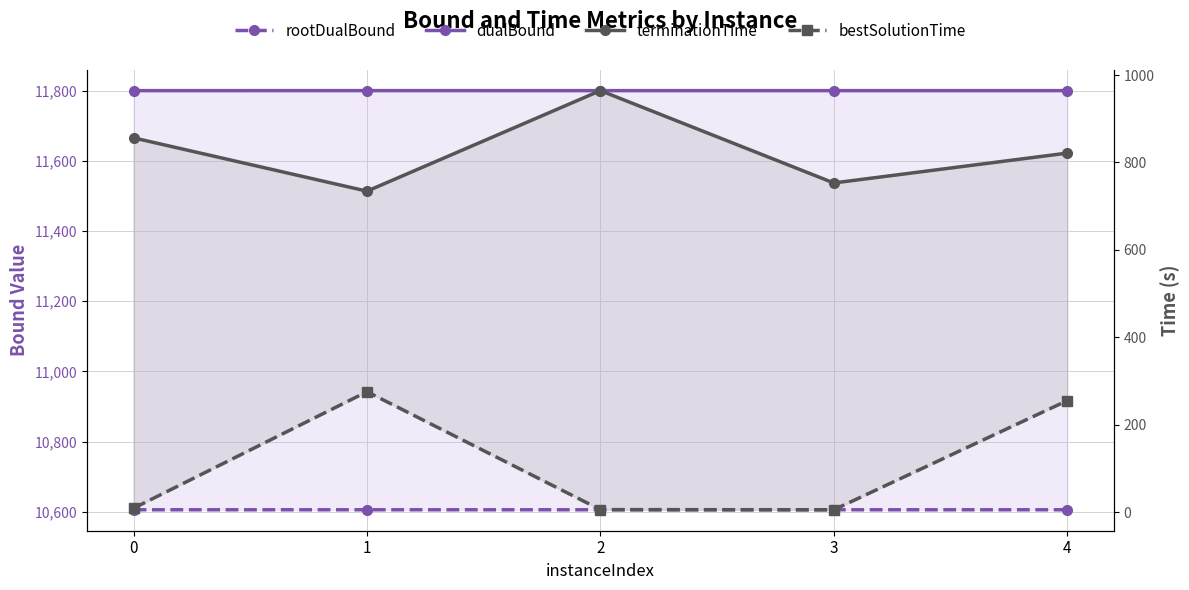

The rootDualBound series shows 15477.0 at 2. True or false?

False